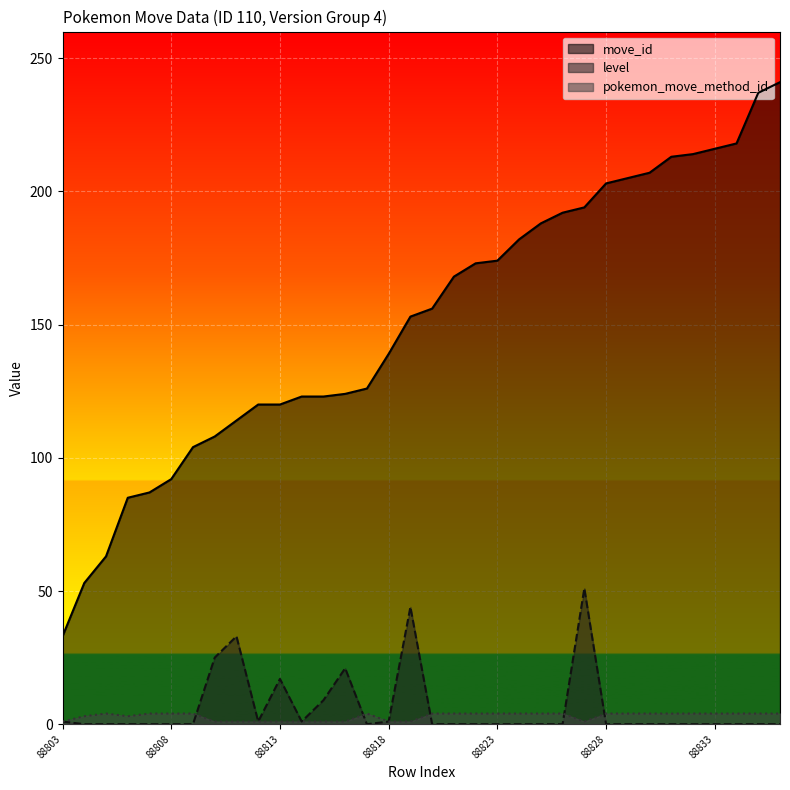

What is the value of the pokemon_move_method_id point at the 24th from the left?

4